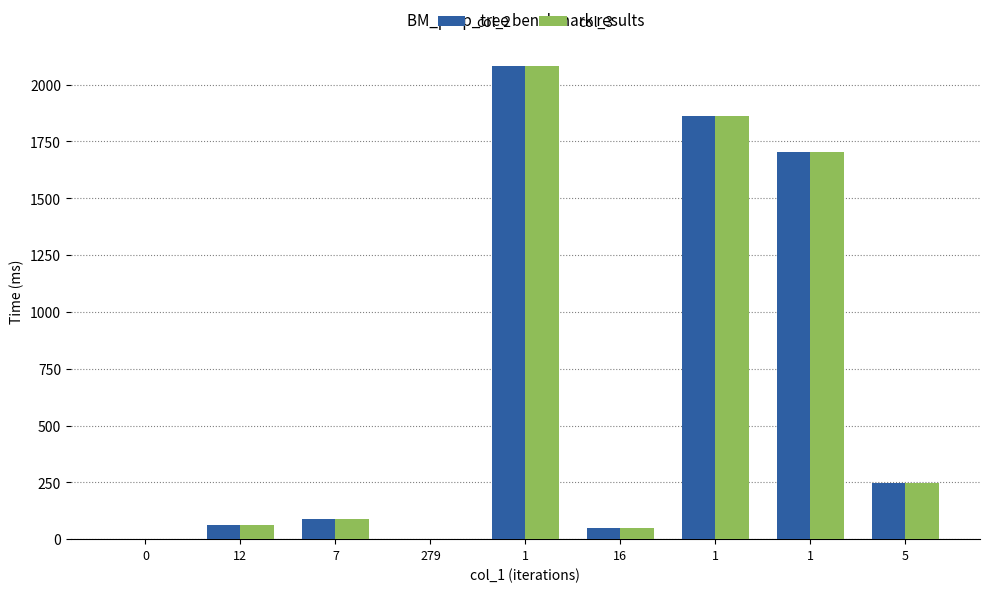

How many groups of bars are there?

9